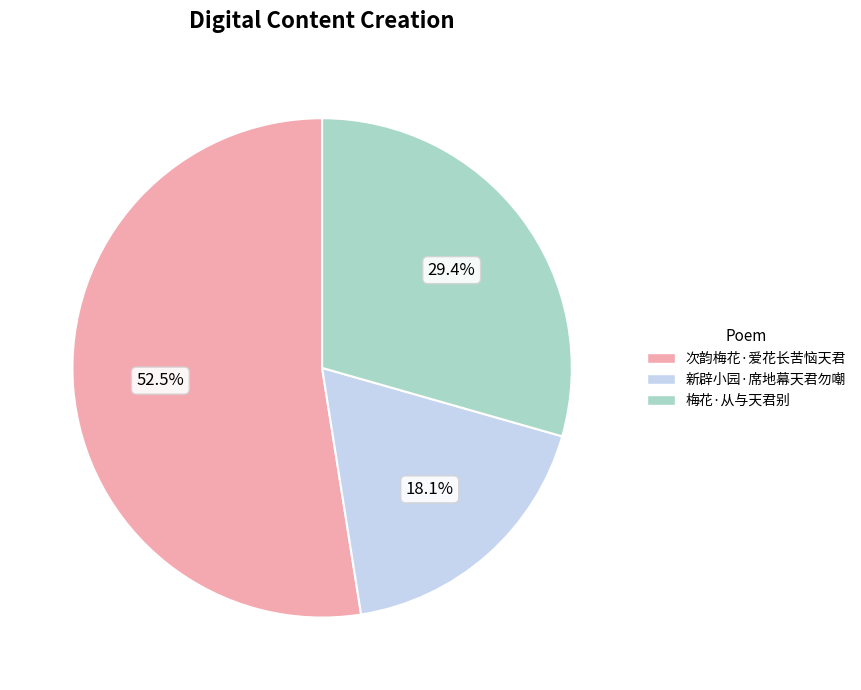

To the nearest percent, what is the average slice percentage?

33%